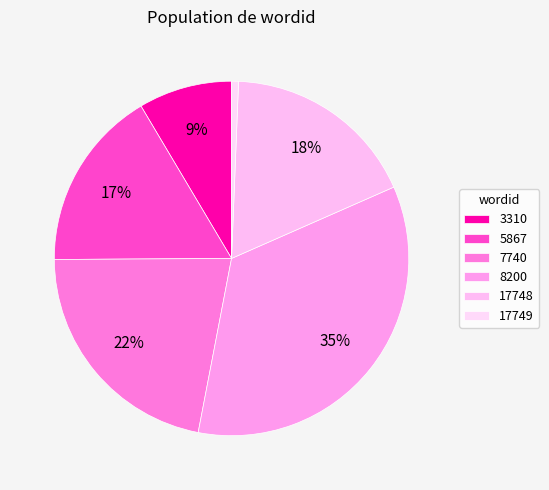

To the nearest percent, what percentage of the pie is 8200?

35%